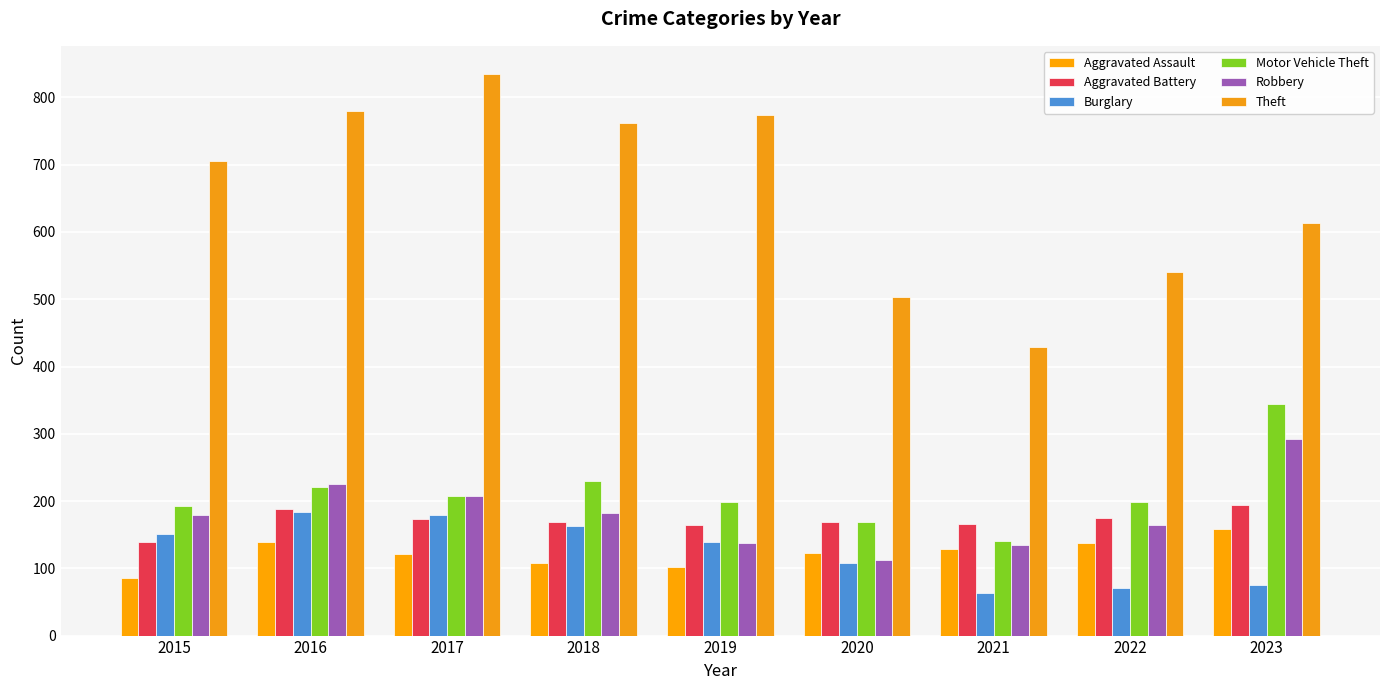

How many groups of bars are there?

9